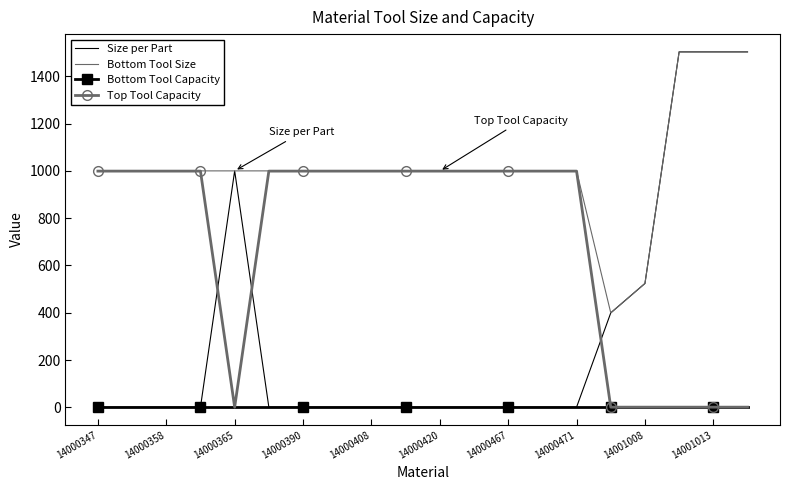

At how many categories does at least one series exceed 1238?

3